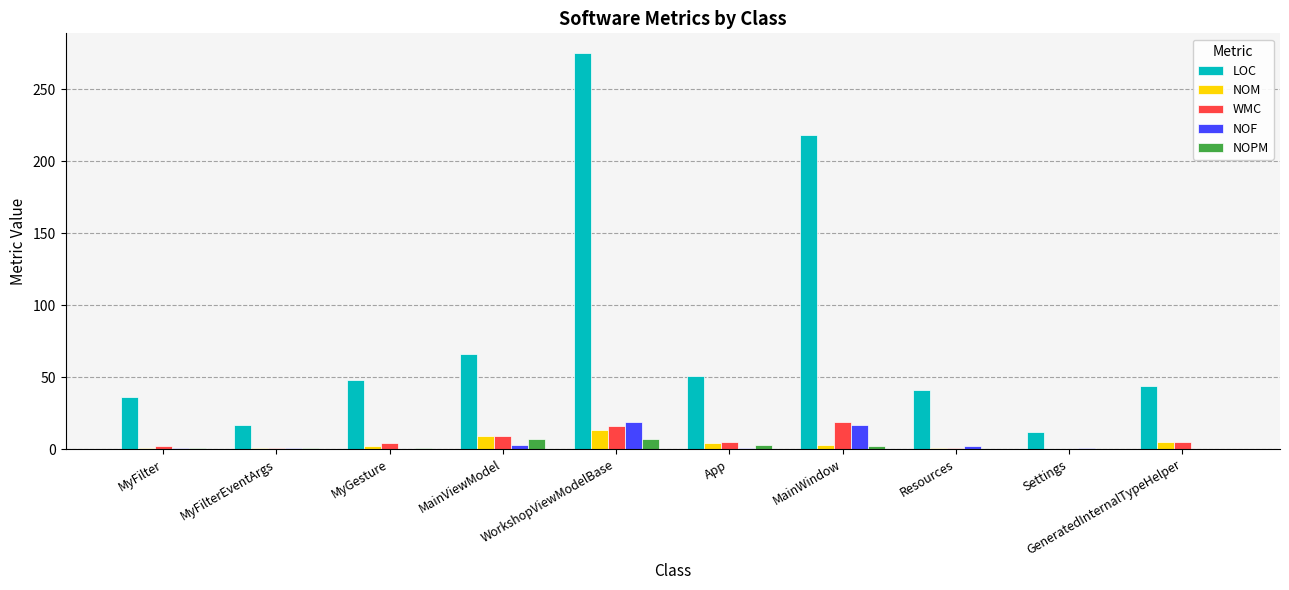

What is the difference between the WMC values at GeneratedInternalTypeHelper and MainWindow?

14